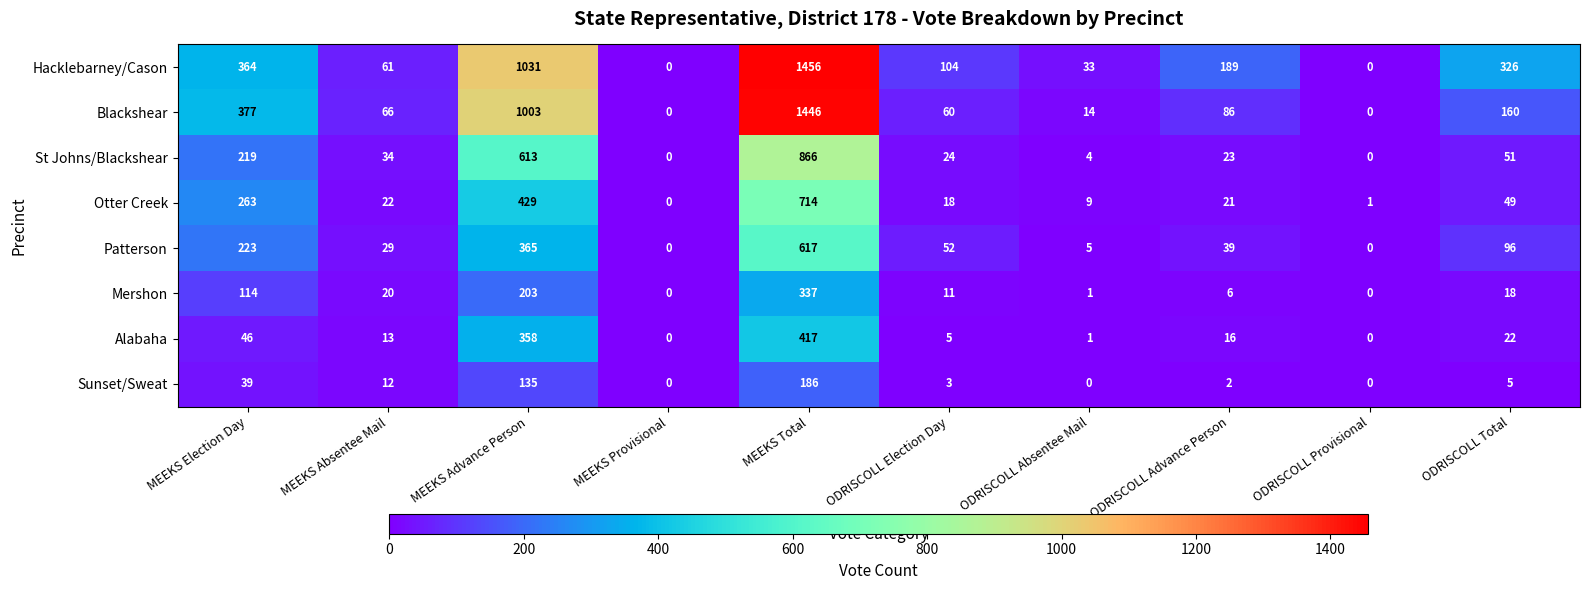

True or false: Alabaha has a value of 7 at ODRISCOLL Election Day.

False